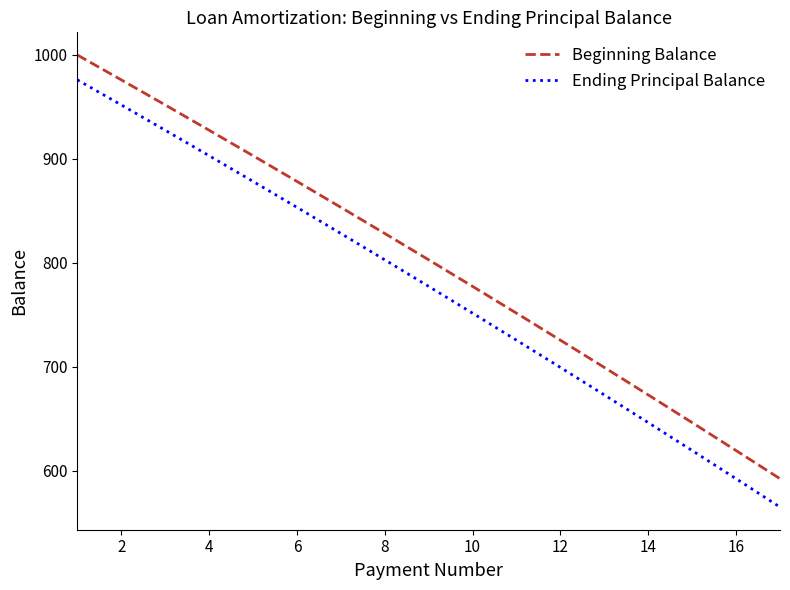

Count the number of categories in the chart.

17